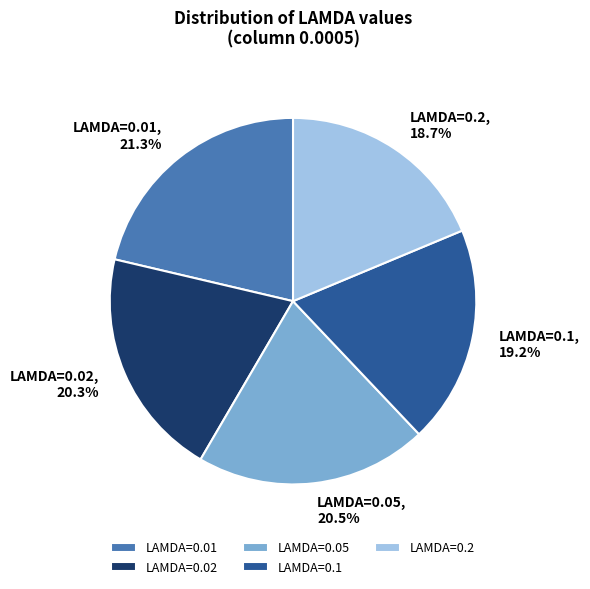

What is the largest slice in the pie chart?

LAMDA=0.01